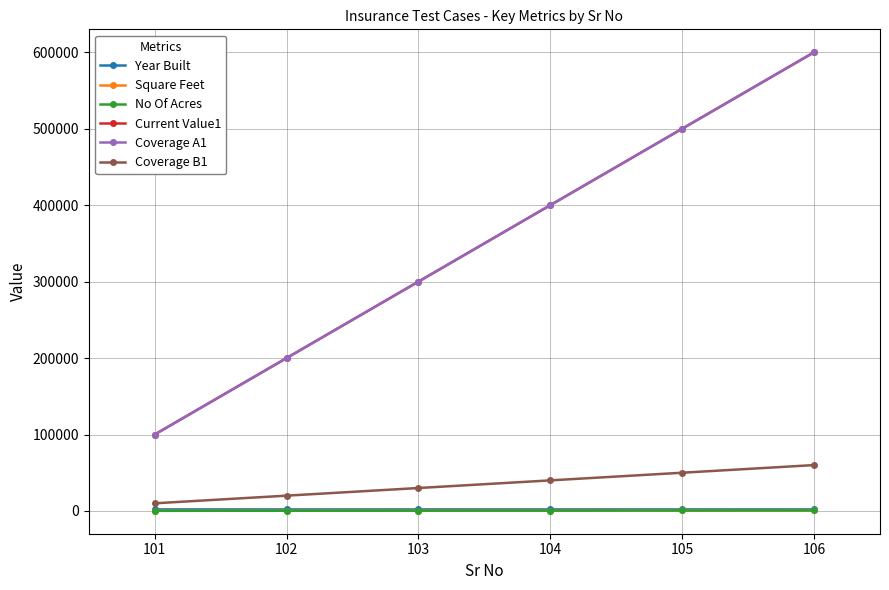

What is the lowest value of the Coverage A1 series?

100000